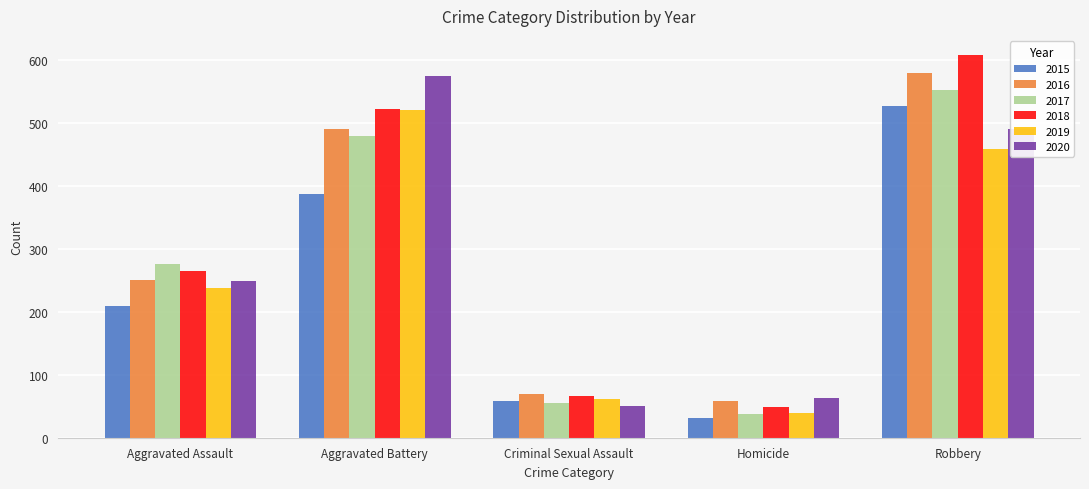

What is the difference between the maximum and minimum values in the 2019 series?

480